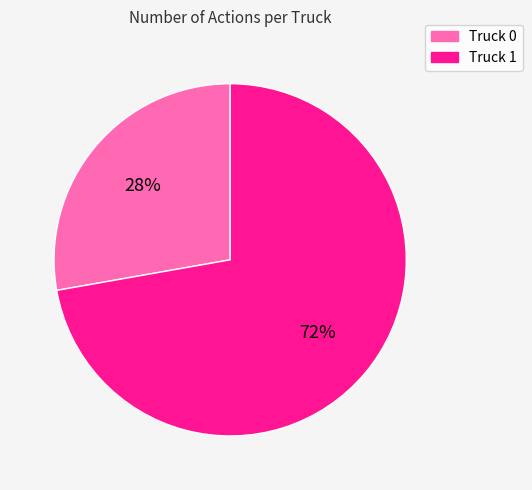

To the nearest percent, what is the average slice percentage?

50%